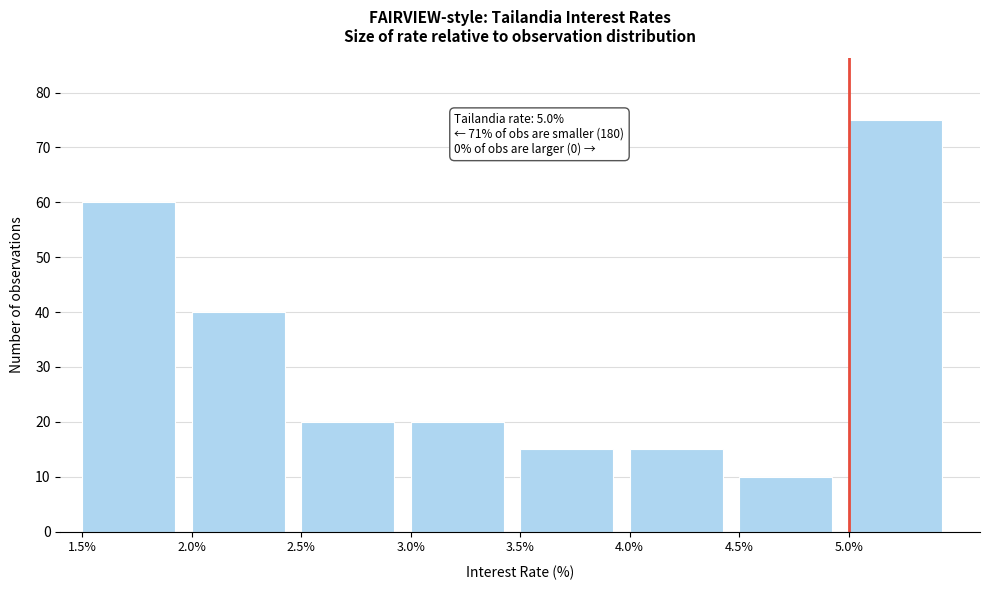

Over which range of the x-axis is the bar tallest?

5.0 to 5.5